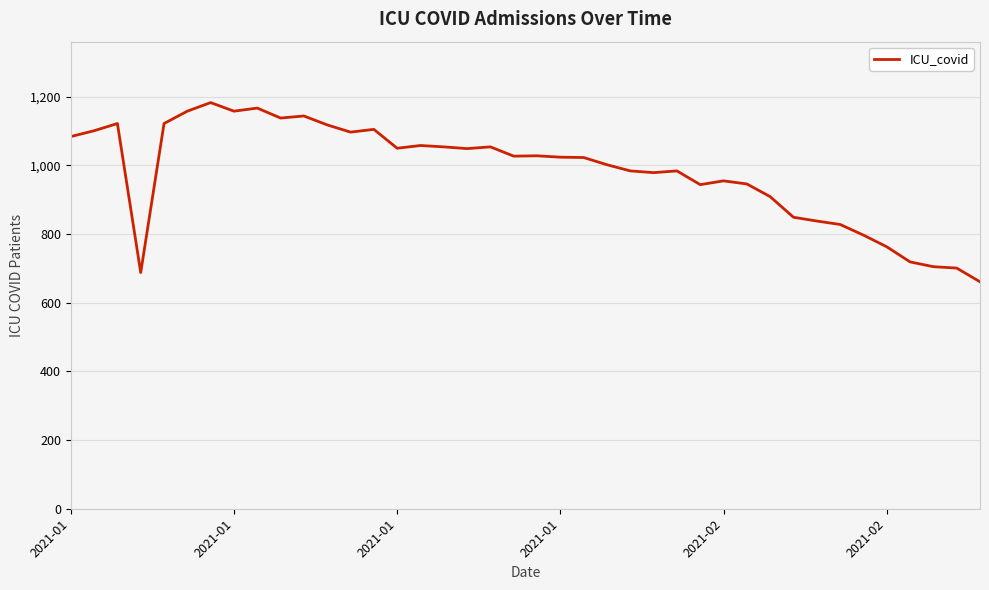

What is the greatest value displayed?

1183